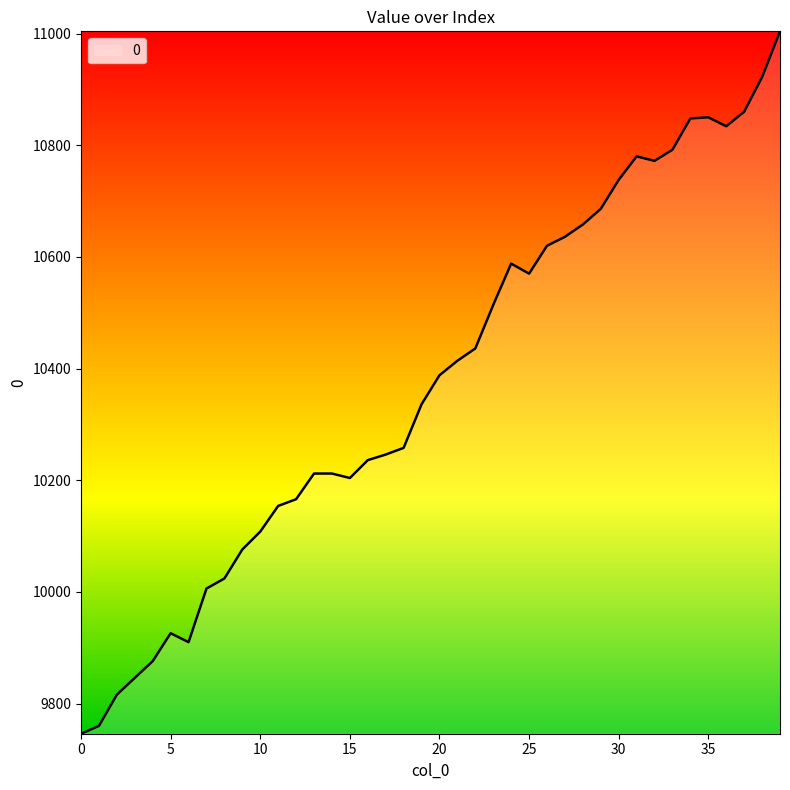

What is the minimum value shown in the chart?

9746